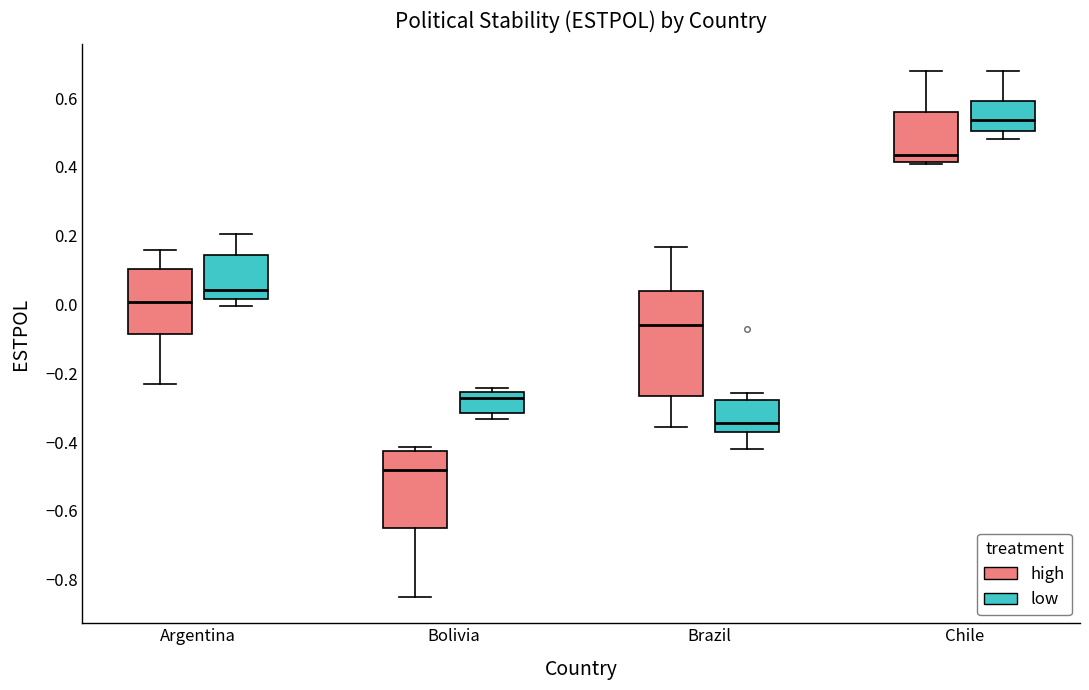

Comparing the boxes themselves (not the whiskers), which one is the tallest?

Brazil (high)